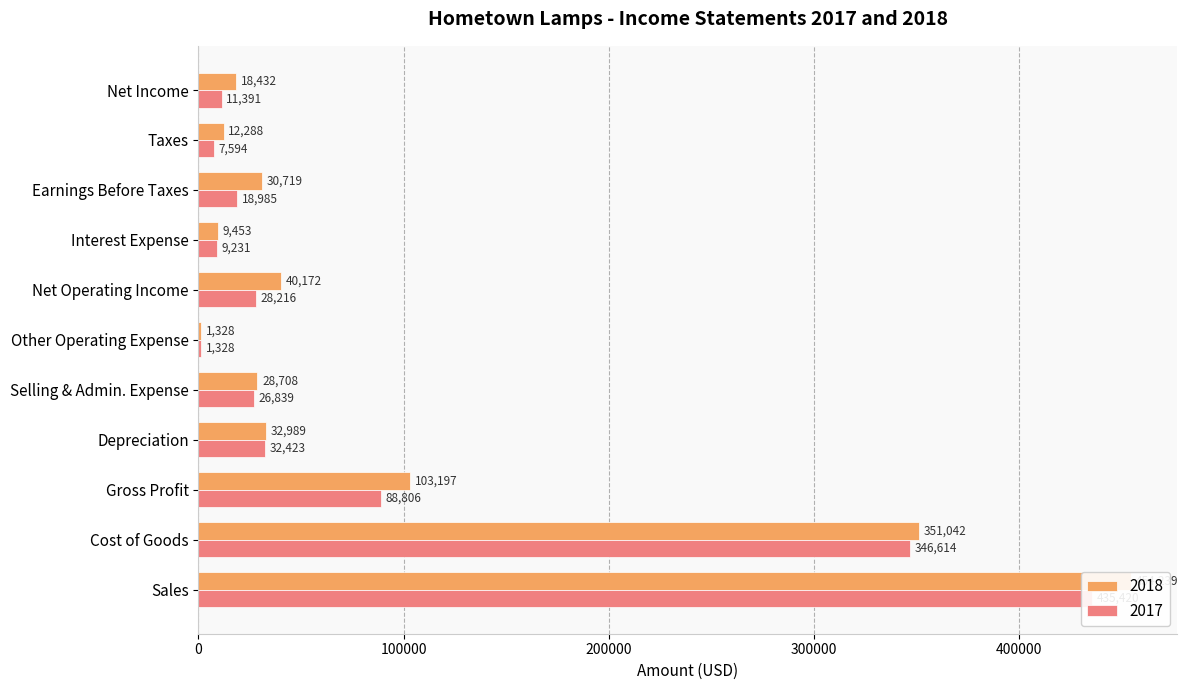

Rank the categories by 2017 value from lowest to highest.

Other Operating Expense, Taxes, Interest Expense, Net Income, Earnings Before Taxes, Selling & Admin. Expense, Net Operating Income, Depreciation, Gross Profit, Cost of Goods, Sales